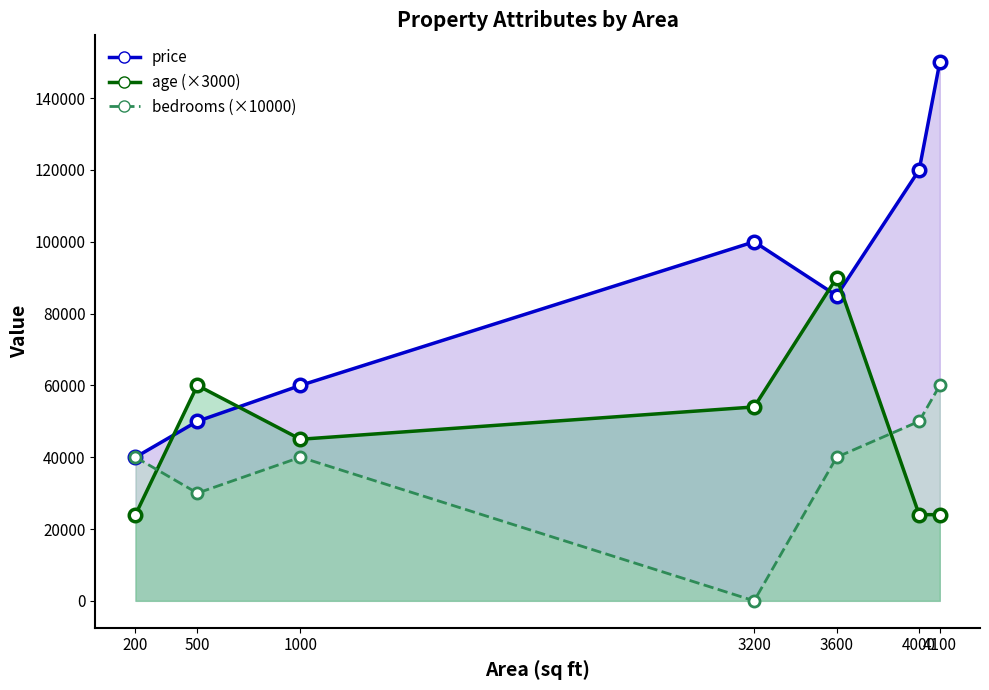

True or false: price and bedrooms cross at least once.

False